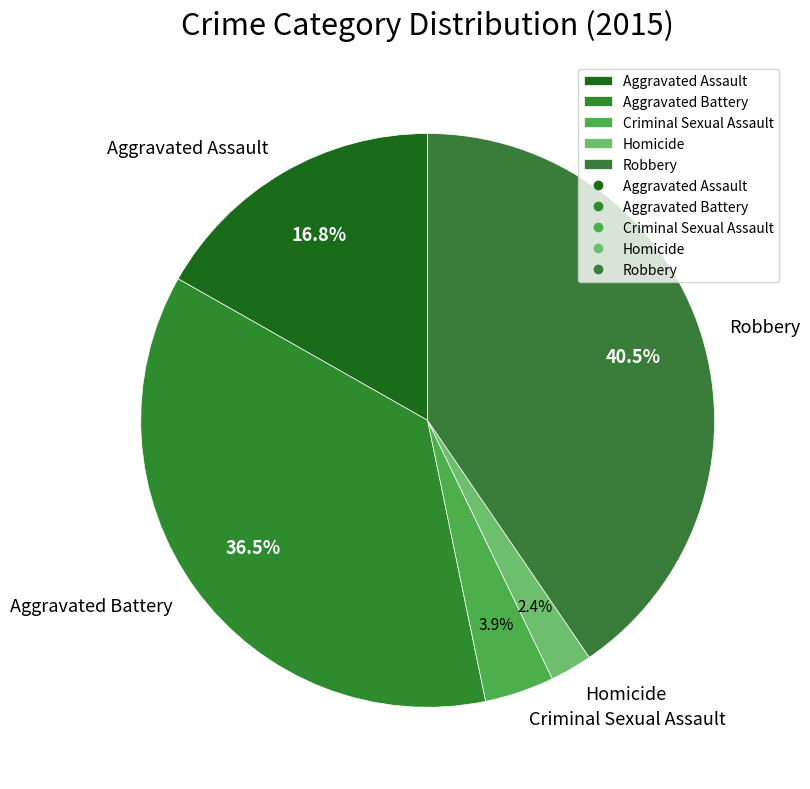

Rank the categories by value from highest to lowest.

Robbery, Aggravated Battery, Aggravated Assault, Criminal Sexual Assault, Homicide